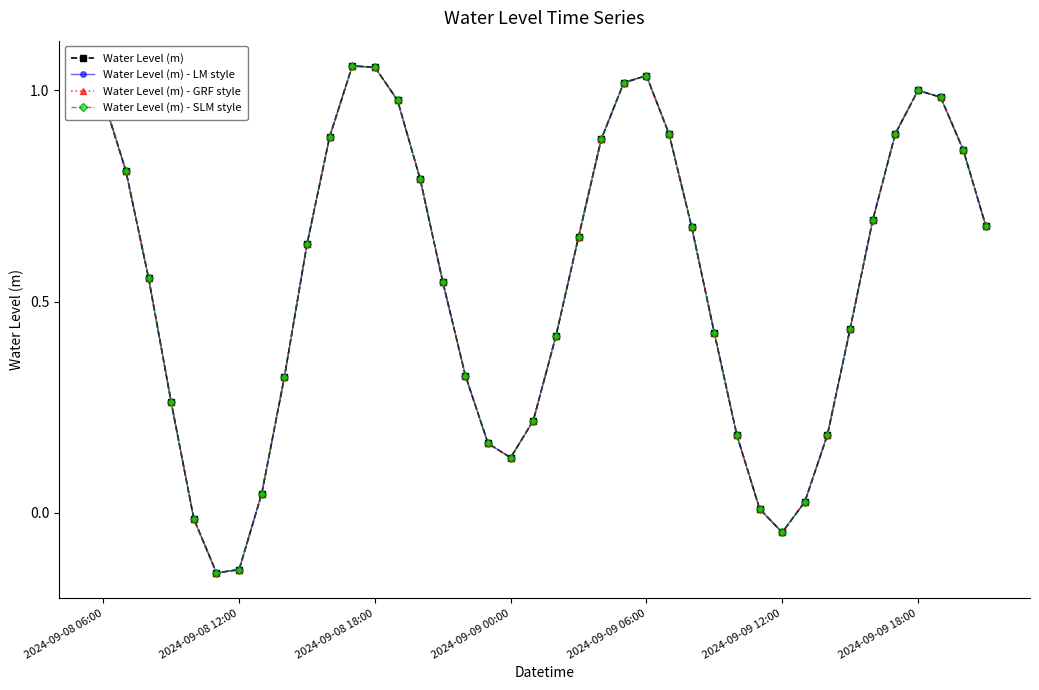

How many lines are shown in the chart?

4